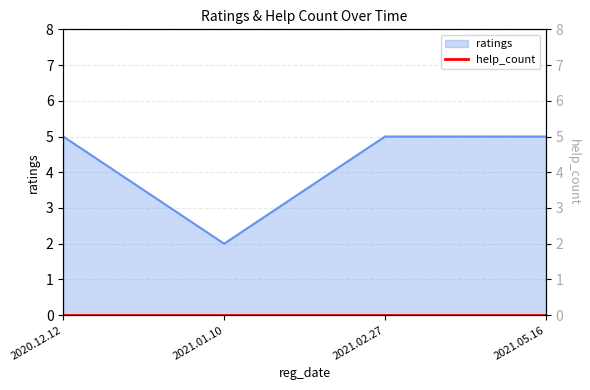

Count the number of categories in the chart.

4